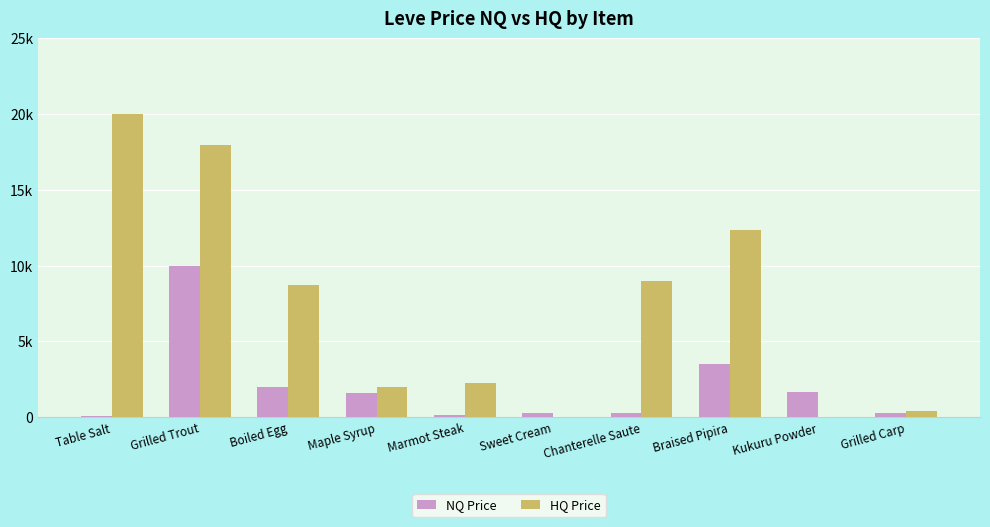

Reading left to right, extract all data points from this chart.

NQ Price: 55.6	9957.3	2025.0	1594.0	175.7	301.8	272.4	3525.0	1632.5	270.0
HQ Price: 20000.0	17994.0	8750.0	2000.0	2250.0	0.0	9000.0	12375.0	0.0	429.5